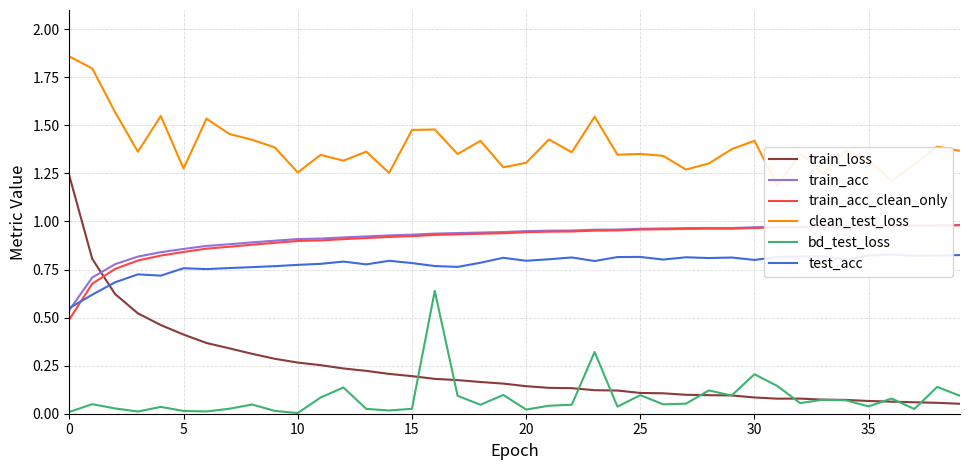

How many times do train_acc_clean_only and train_loss cross each other?

1